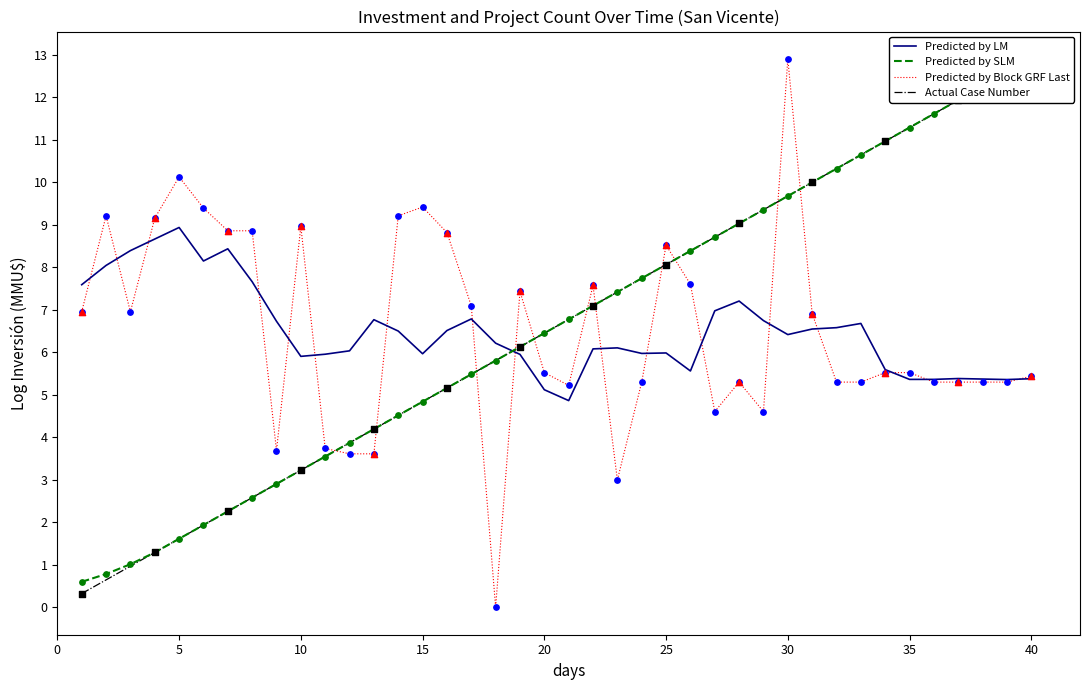

Read the Predicted by LM value at 40.

5.4